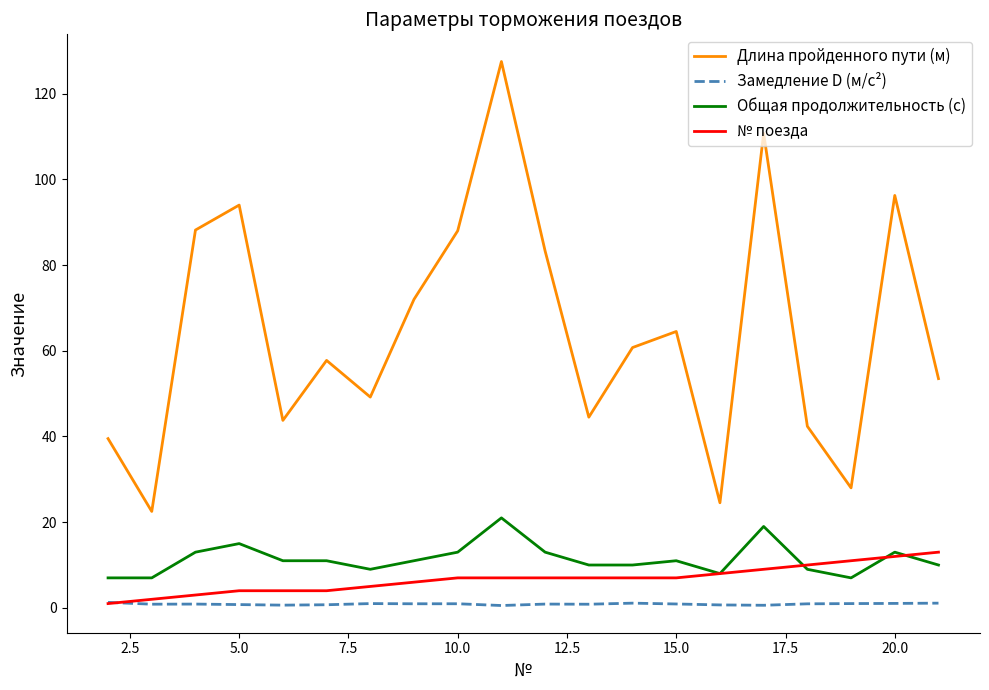

True or false: Длина пройденного пути (м) and Общая продолжительность (с) intersect in this chart.

False